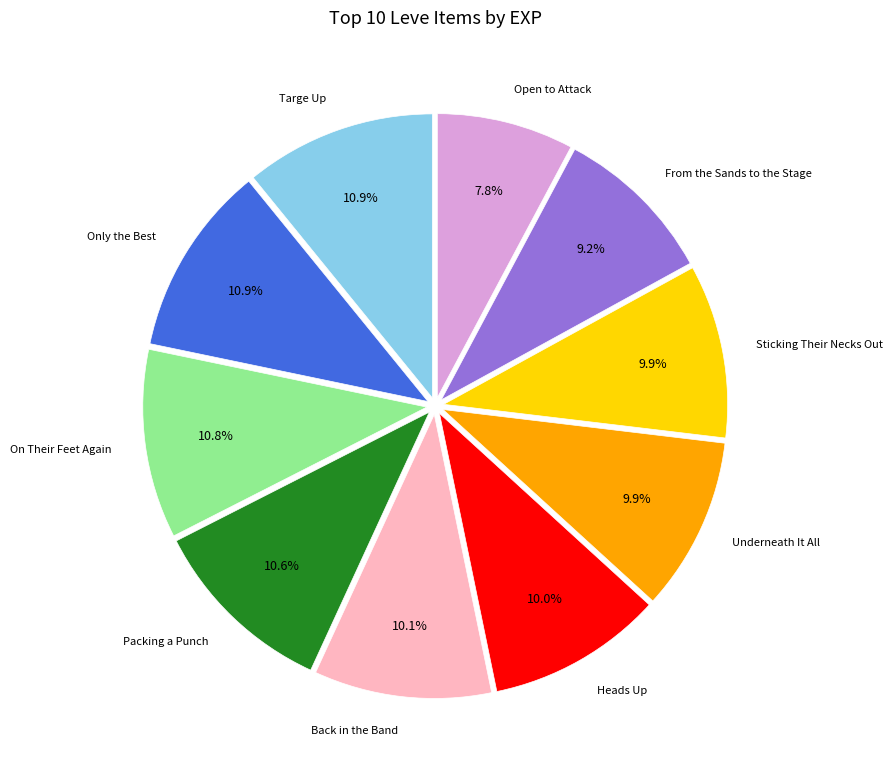

What is the ratio of the value at Underneath It All to the value at Back in the Band?

1.0